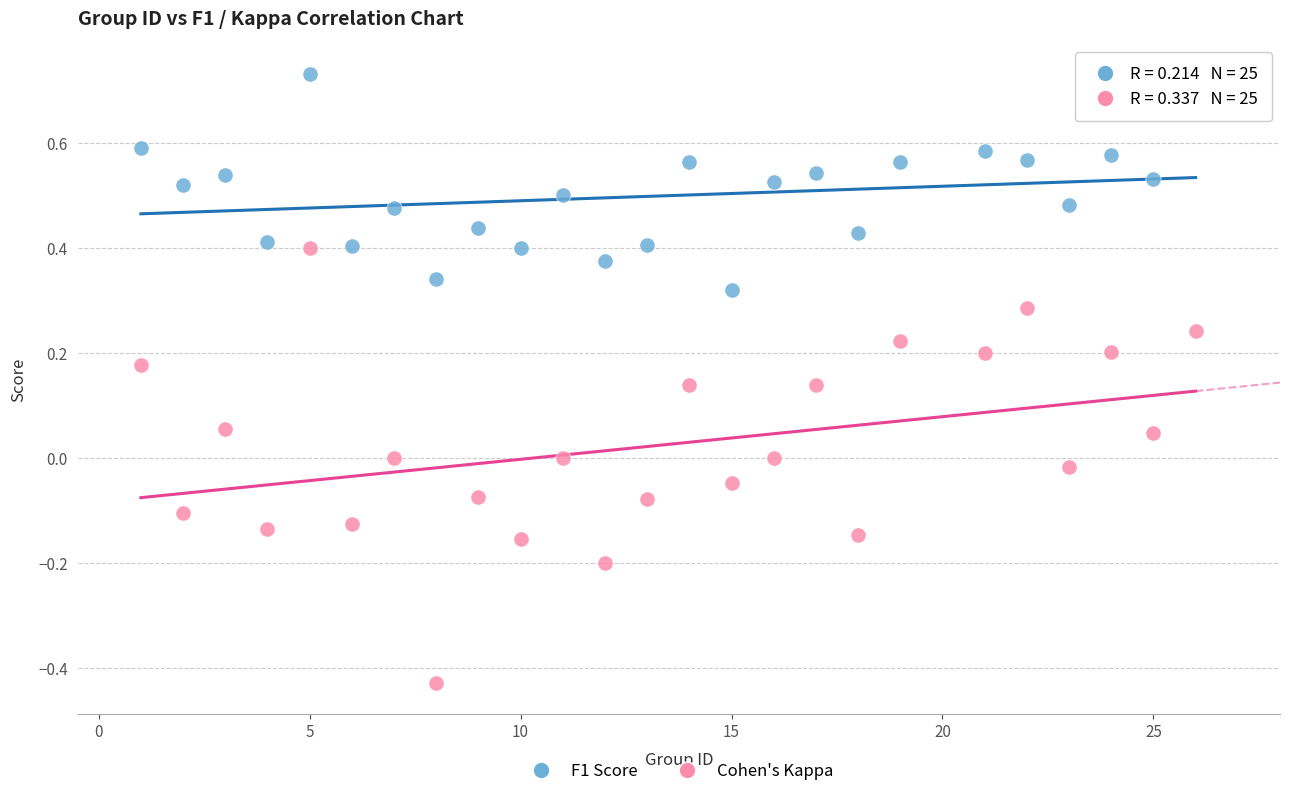

What are all the series names shown in the legend?

F1 Score, Cohen's Kappa